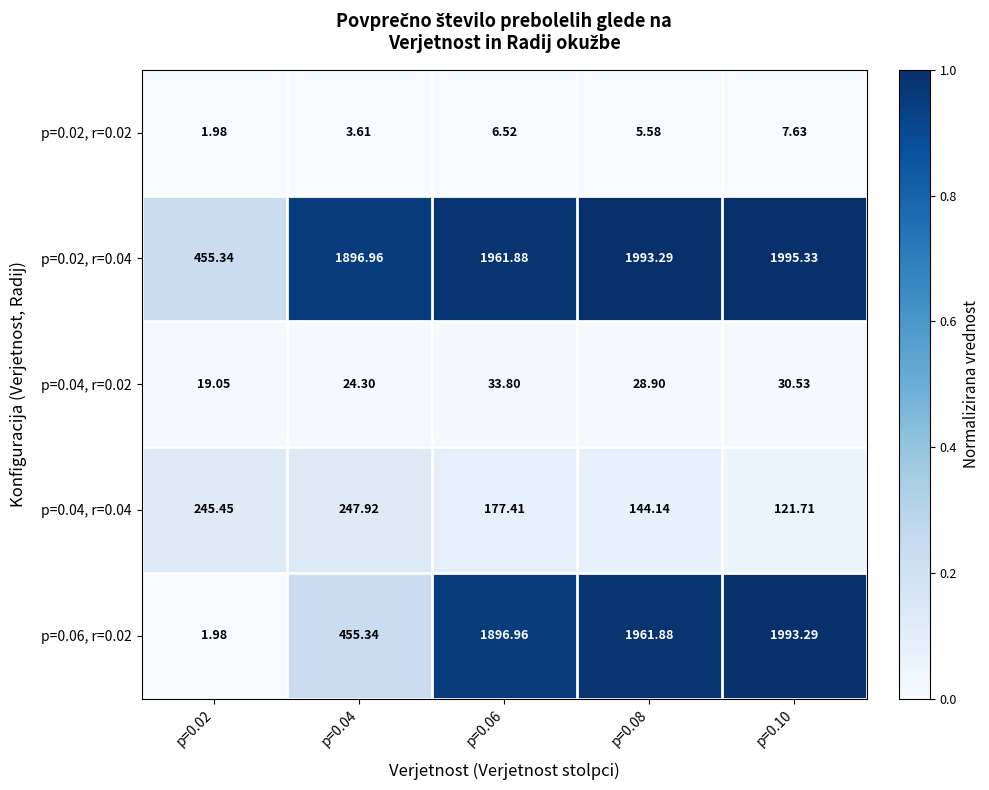

Is the value of p=0.04, r=0.04 at p=0.10 greater than the value of p=0.04, r=0.02 at p=0.08?

Yes